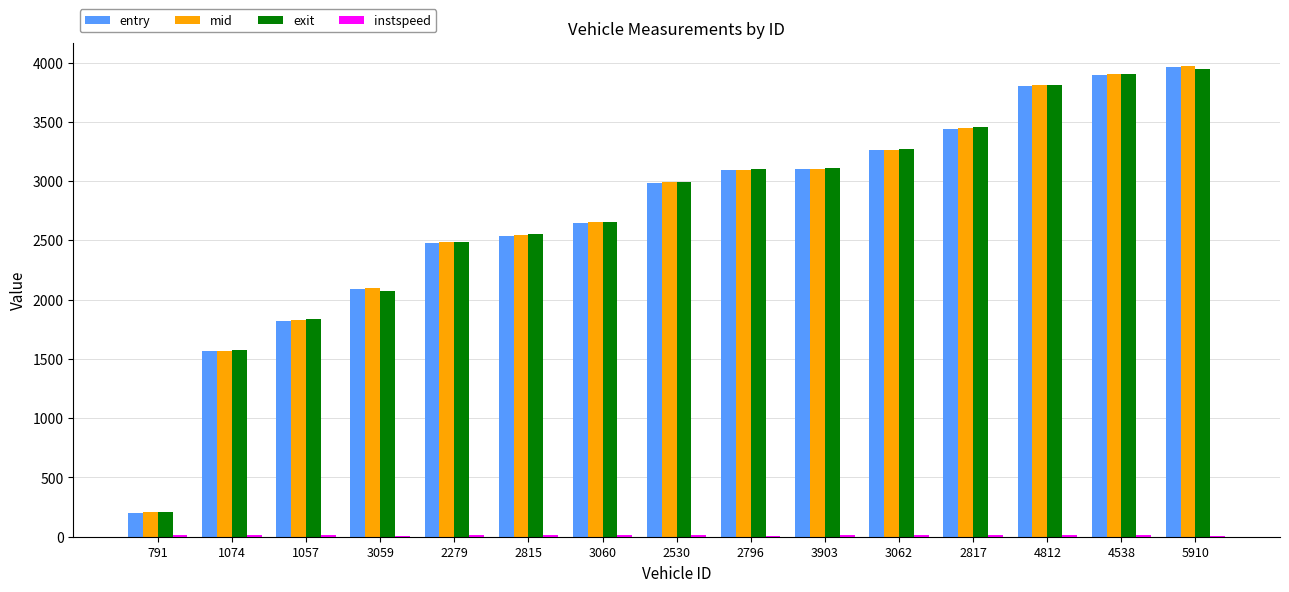

How many distinct data groups are displayed?

4